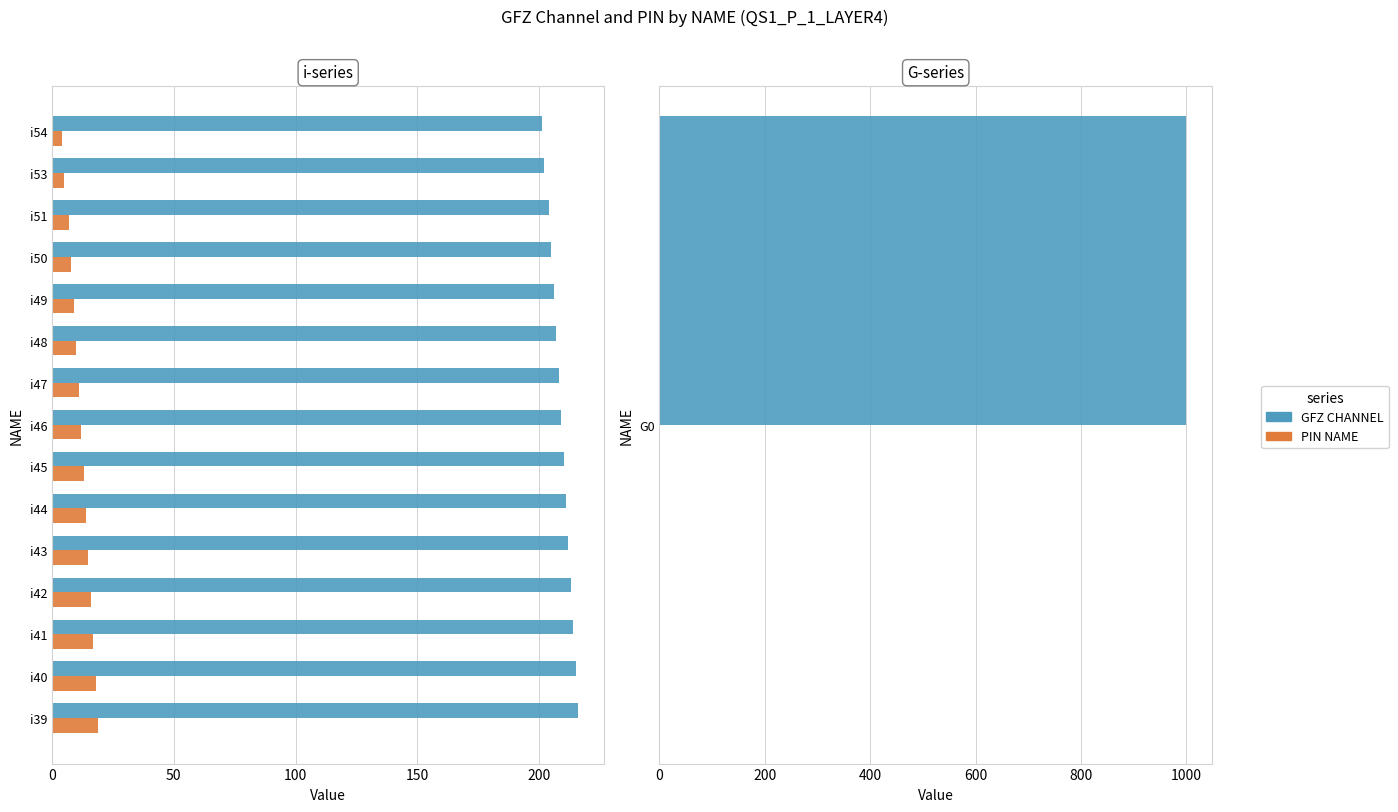

What is the lowest value of the PIN NAME series?

4